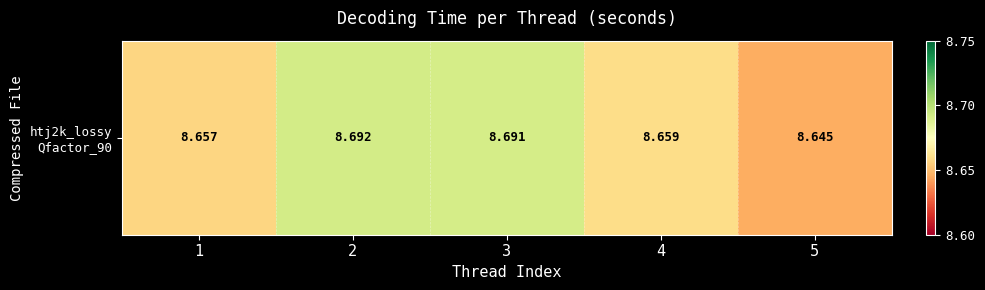

The chart shows a value of 8.7 at 1. True or false?

True